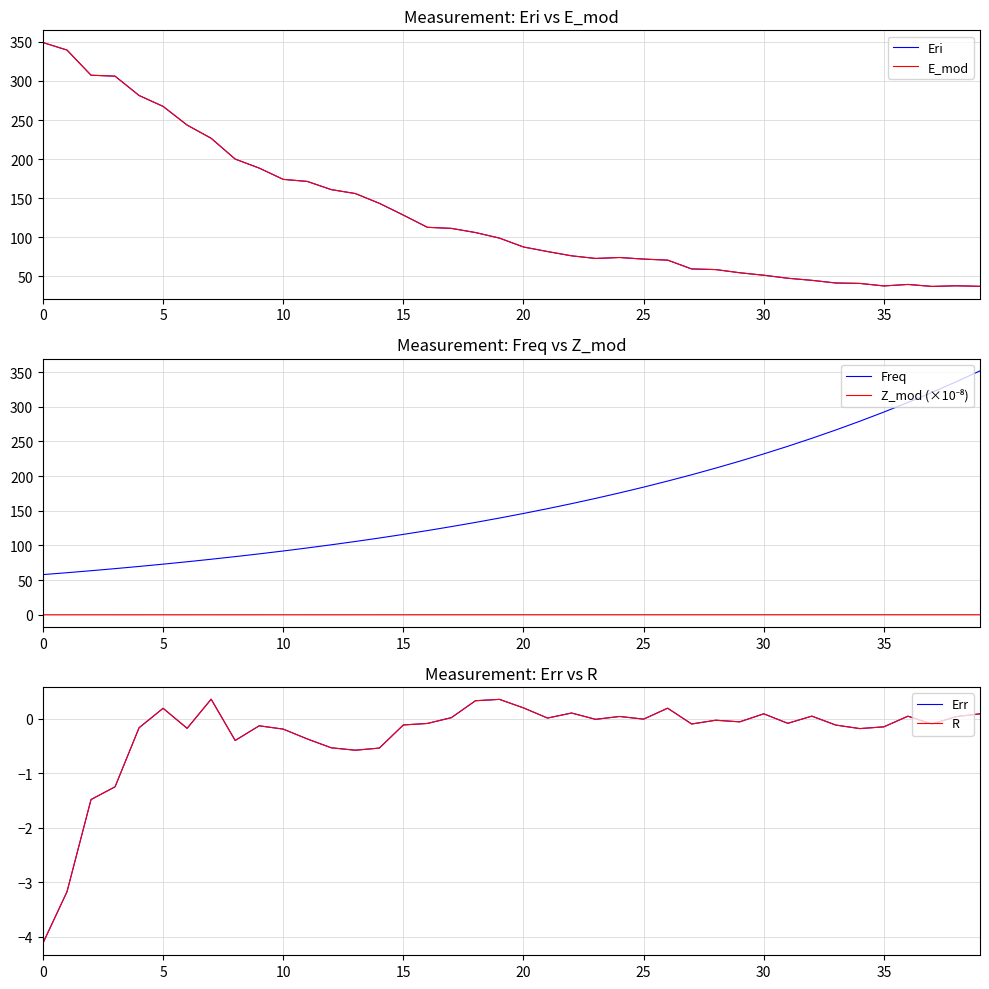

Which series has the largest total across all categories?

Freq